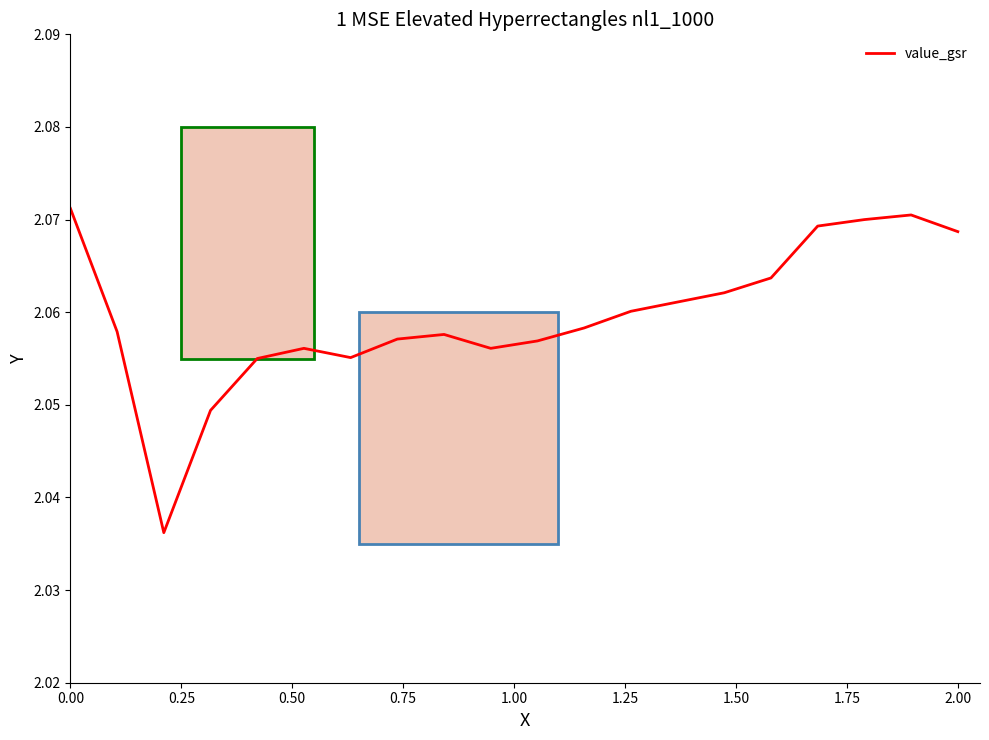

How many lines are shown in the chart?

1